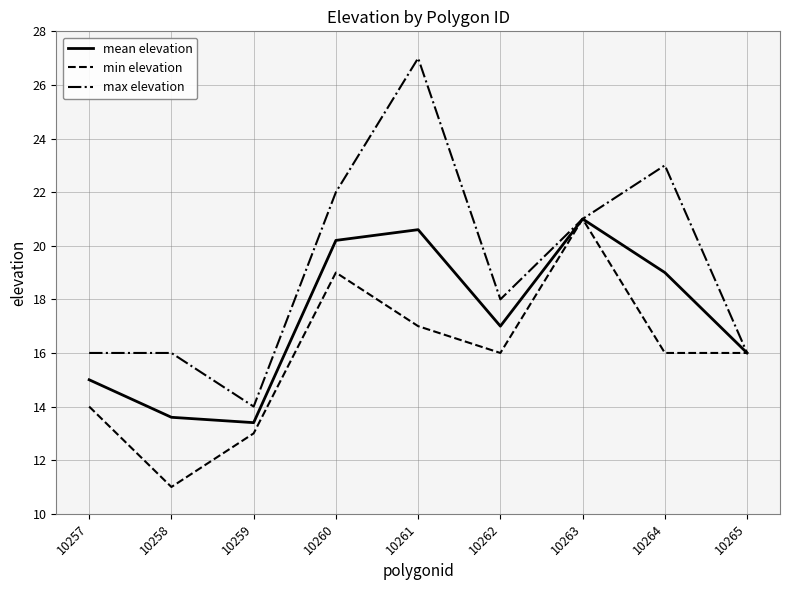

Is the value of max elevation at 10261 greater than the value of mean elevation at 10257?

Yes